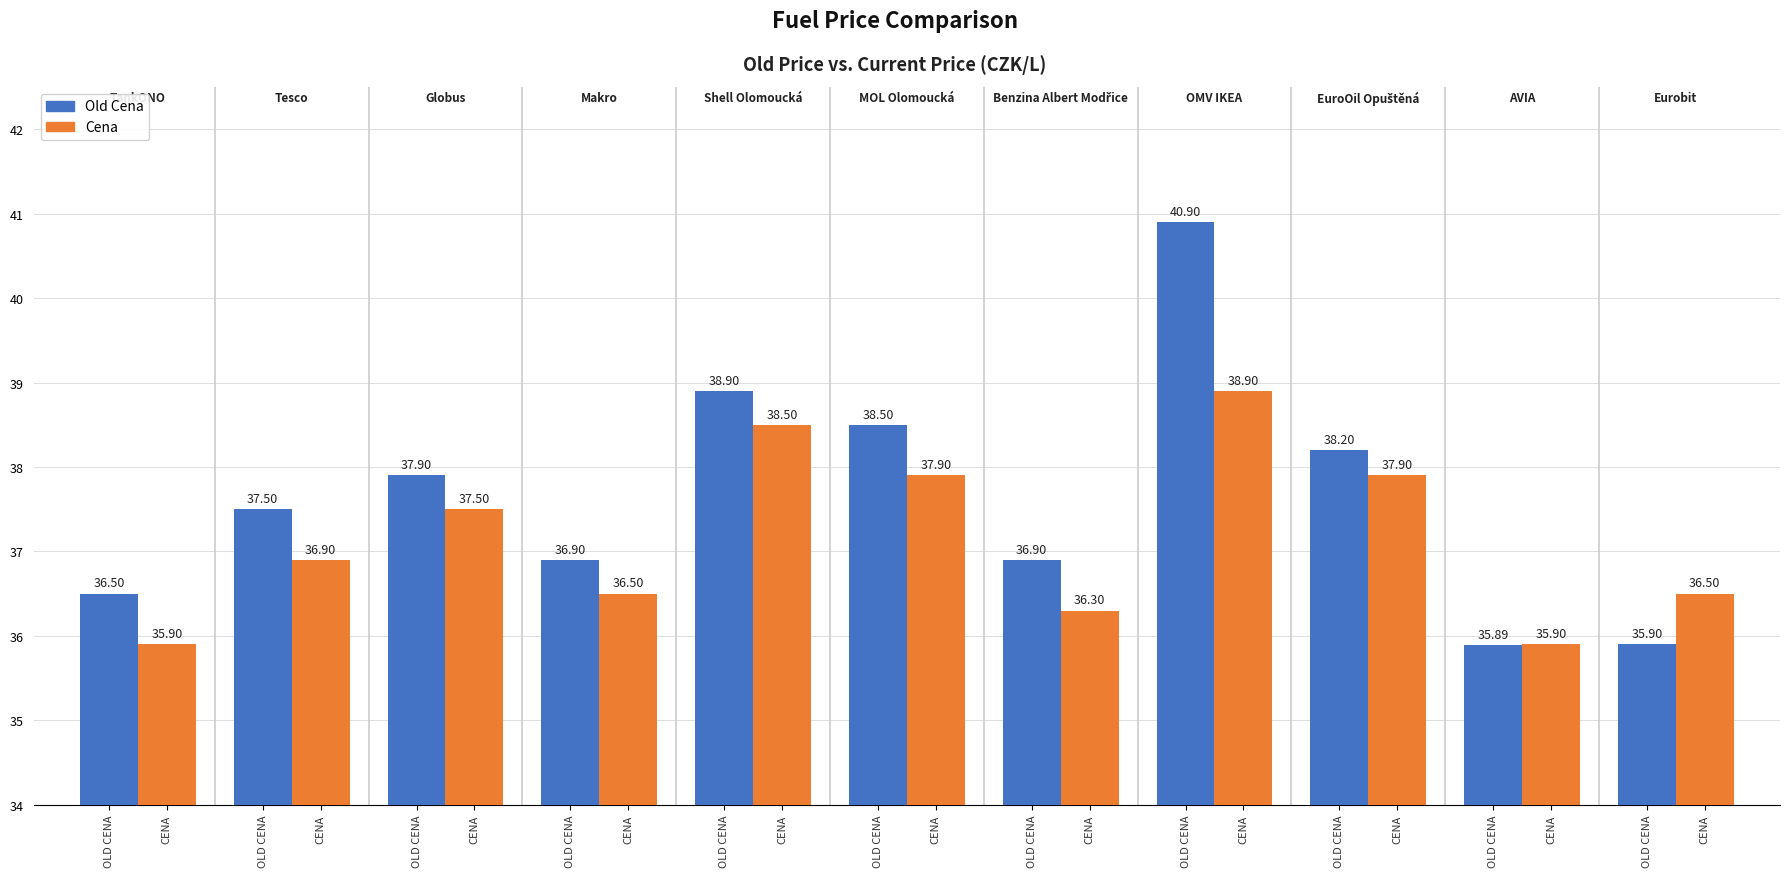

Reading left to right, list all the values displayed in this chart.

Old Cena: 36.5	37.5	37.9	36.9	38.9	38.5	36.9	40.9	38.2	35.9	35.9
Cena: 35.9	36.9	37.5	36.5	38.5	37.9	36.3	38.9	37.9	35.9	36.5